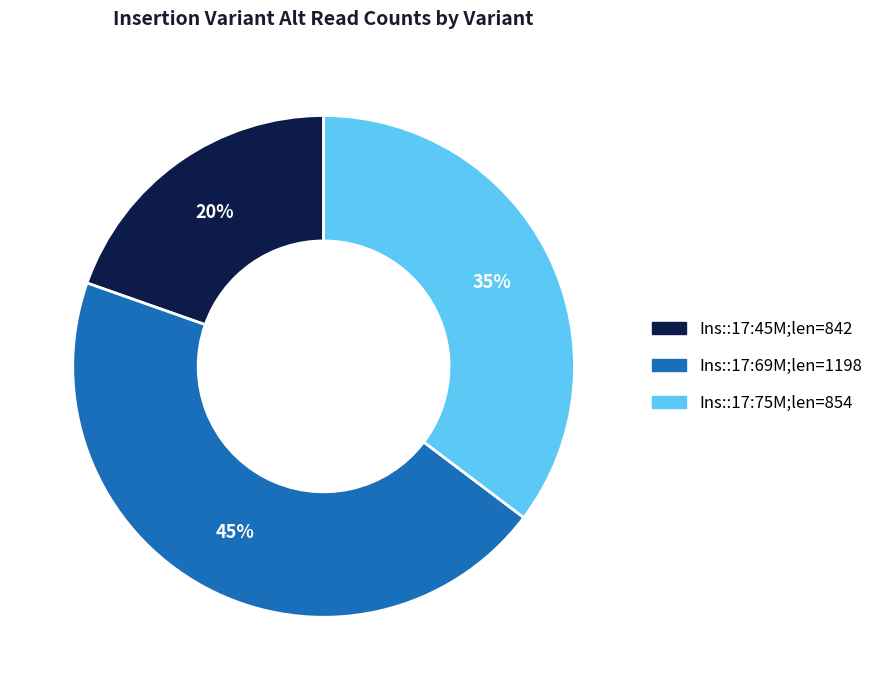

To the nearest percent, what is the average slice percentage?

33%